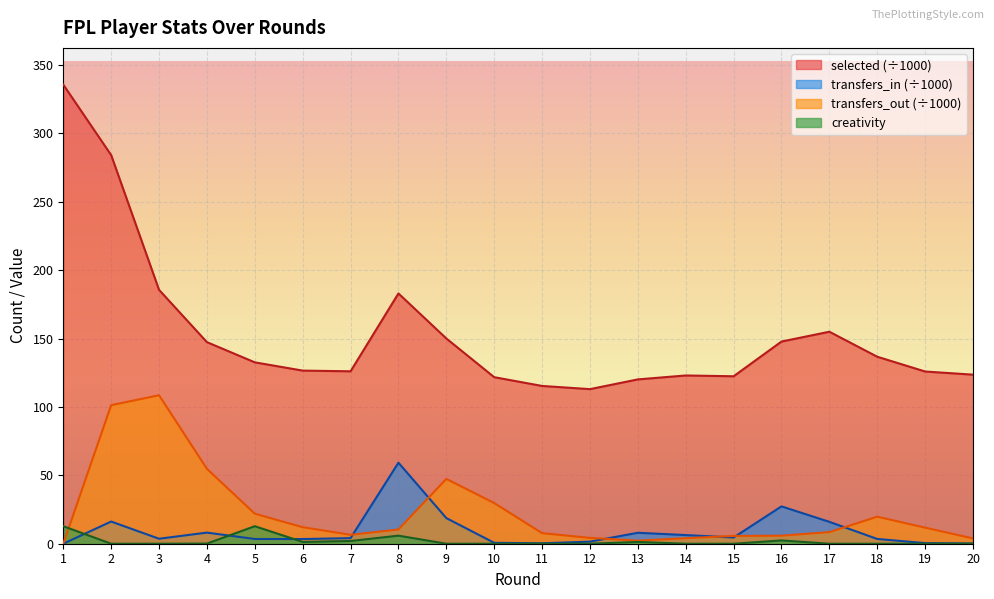

Where does the selected series first go above 132?

1